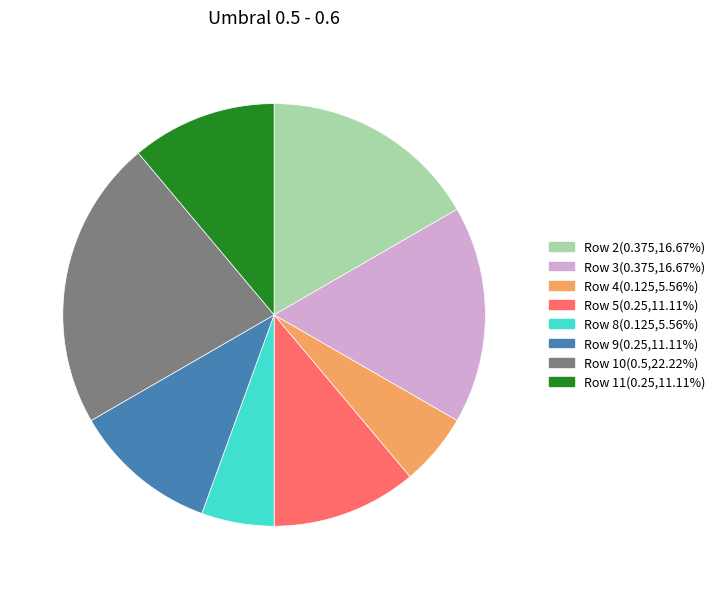

How many segments does this pie chart have?

8